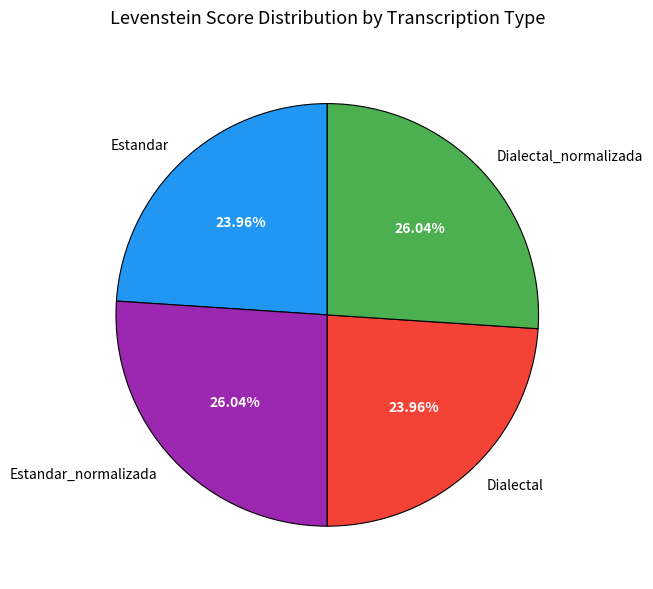

True or false: Estandar_normalizada accounts for 12% of the total.

False